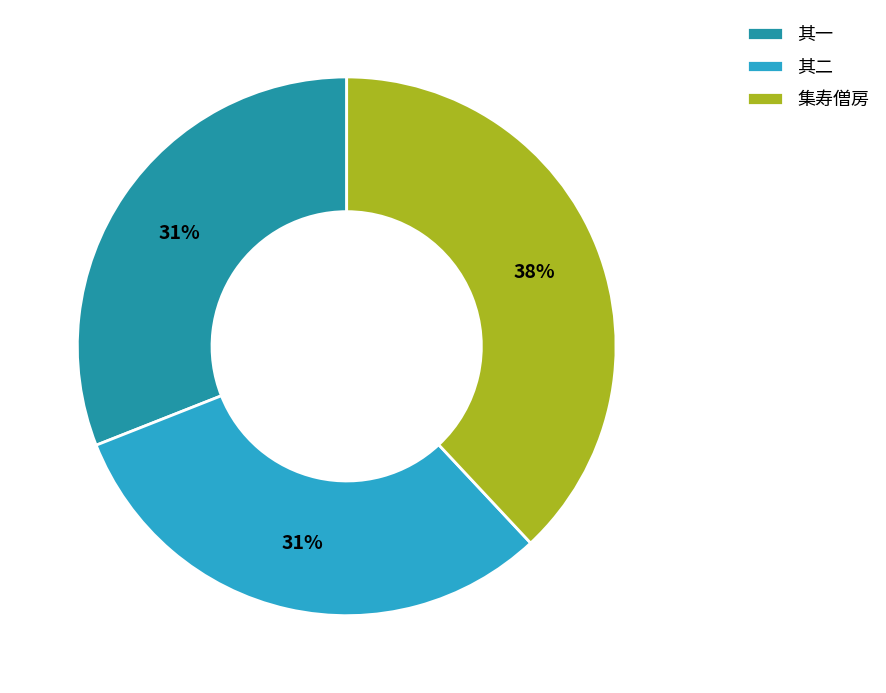

To the nearest percent, what is the difference between the largest and smallest slice percentages?

7%